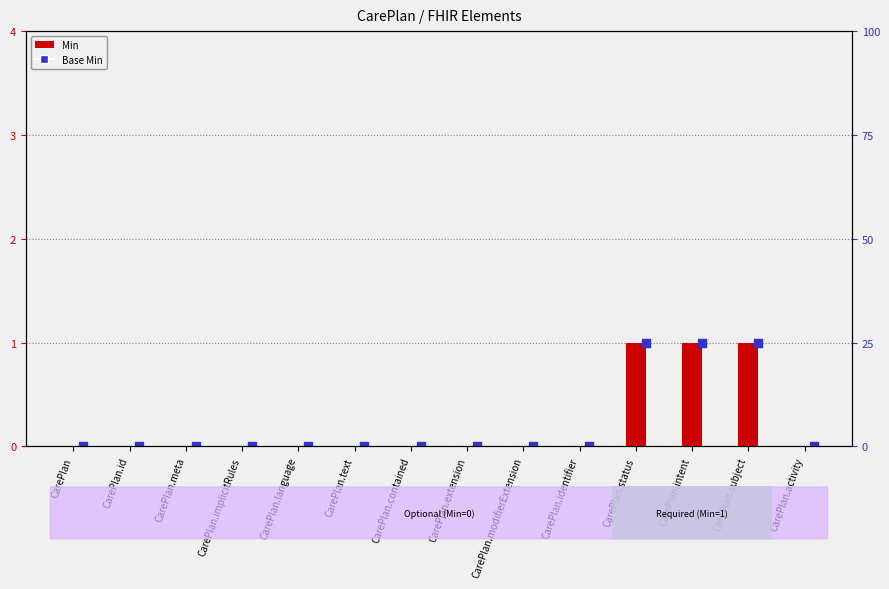

Which series has the widest spread of Y values?

Min